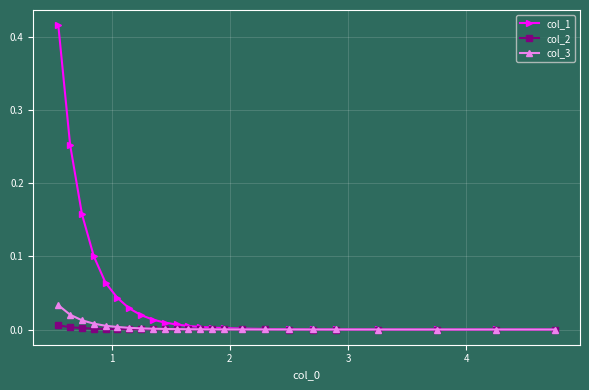

Rank the series by their maximum value, from highest to lowest.

col_1, col_3, col_2